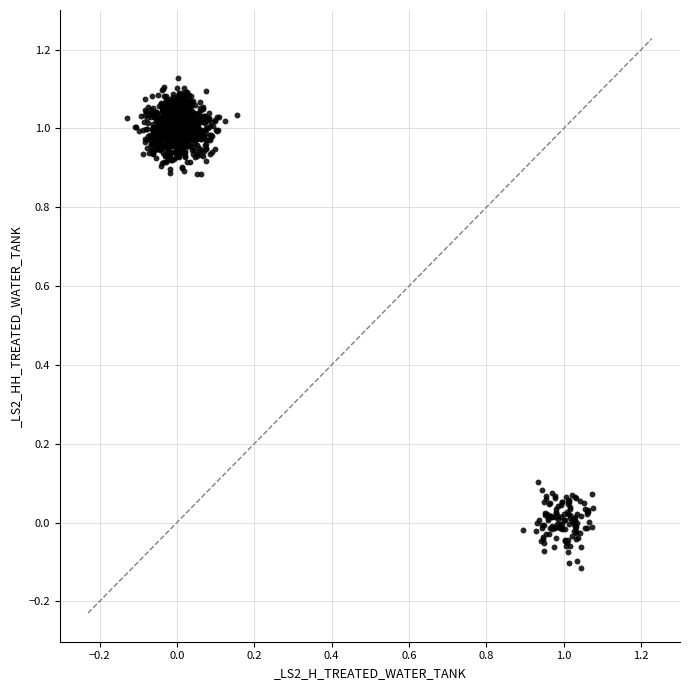

What is the range of Y values (max minus min)?

1.2